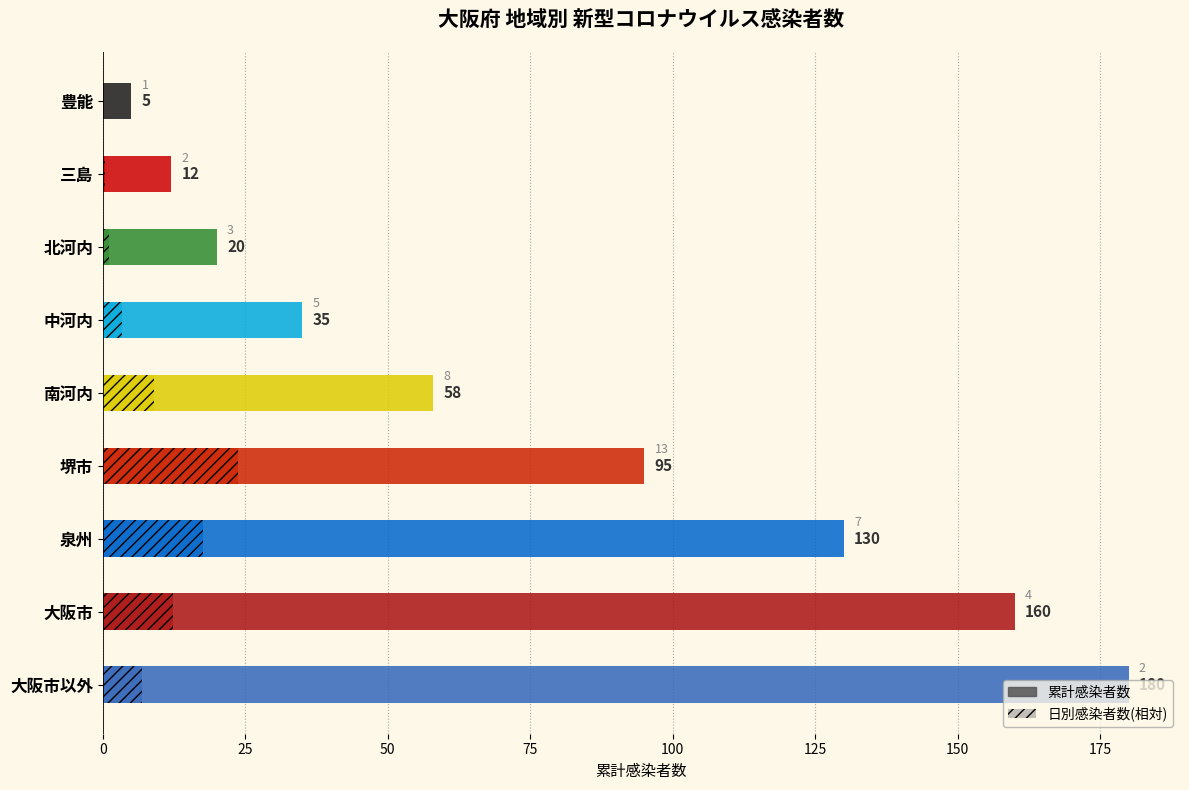

What is the greatest value displayed?

180.0